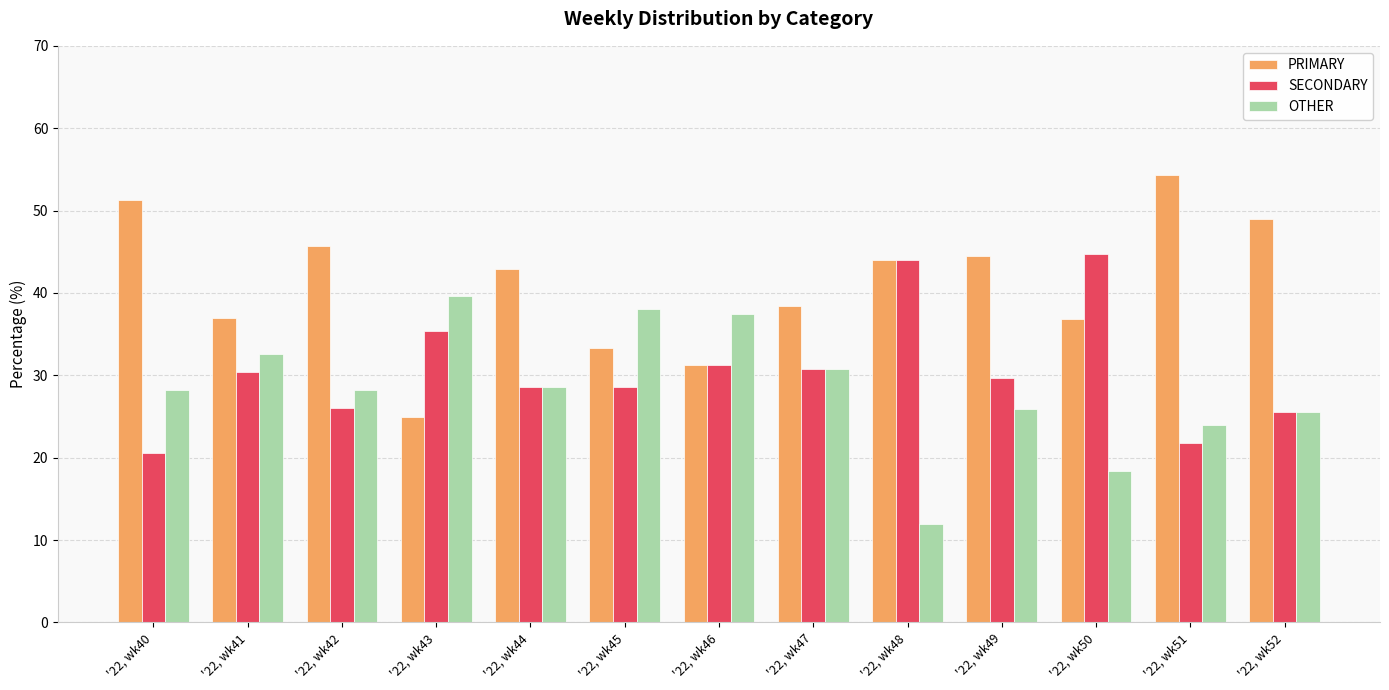

At which label does PRIMARY first exceed 42?

'22, wk40